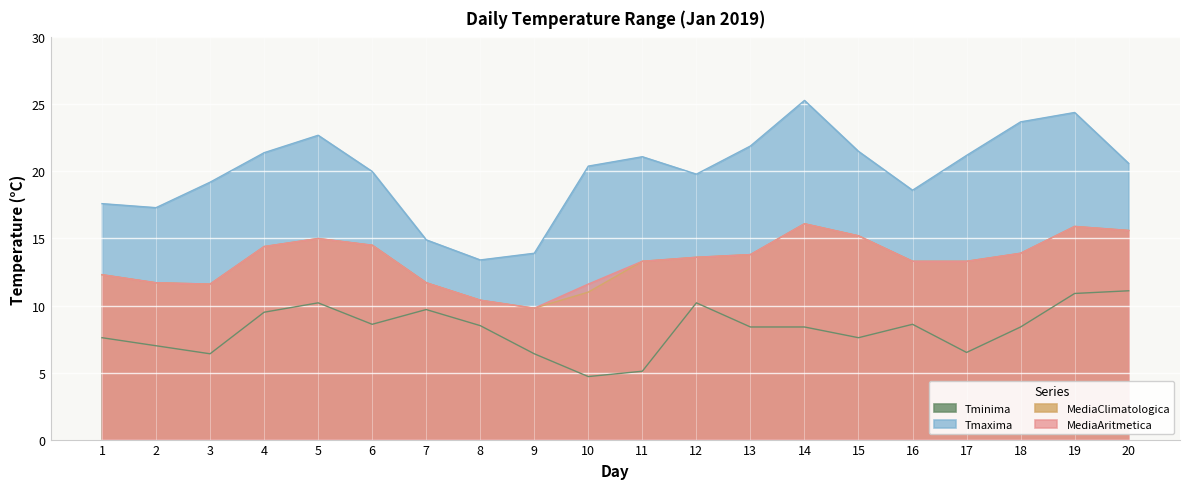

True or false: MediaAritmetica has more than 1 interior local peaks.

True